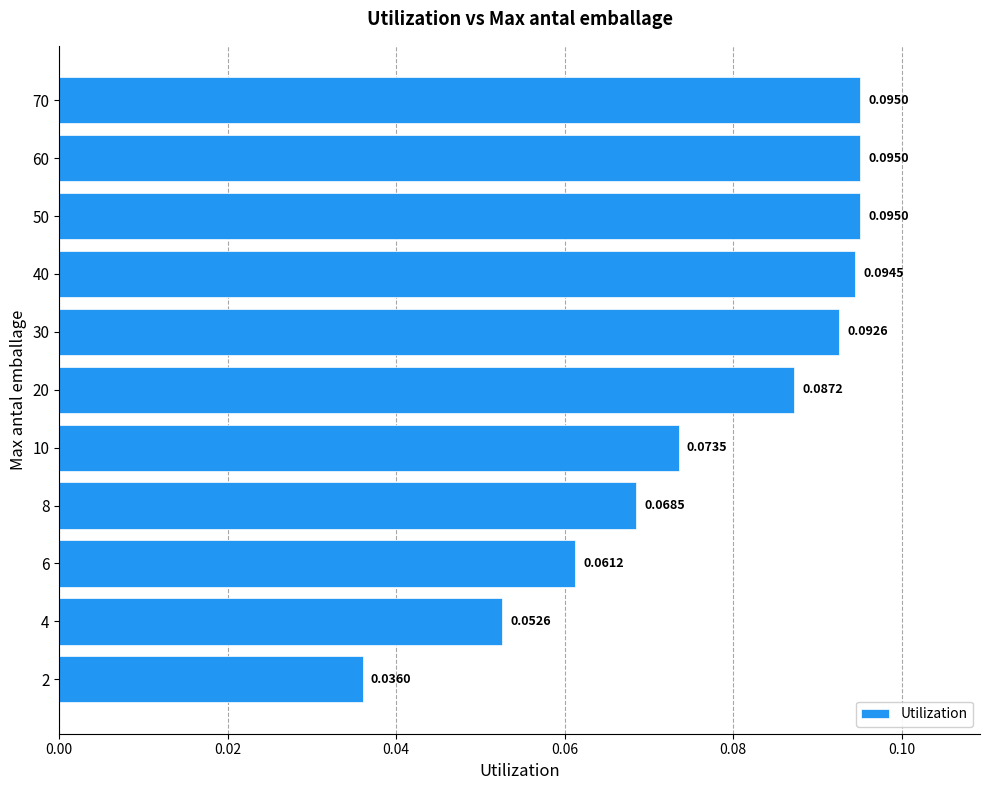

Which has a higher value, 40 or 10?

40